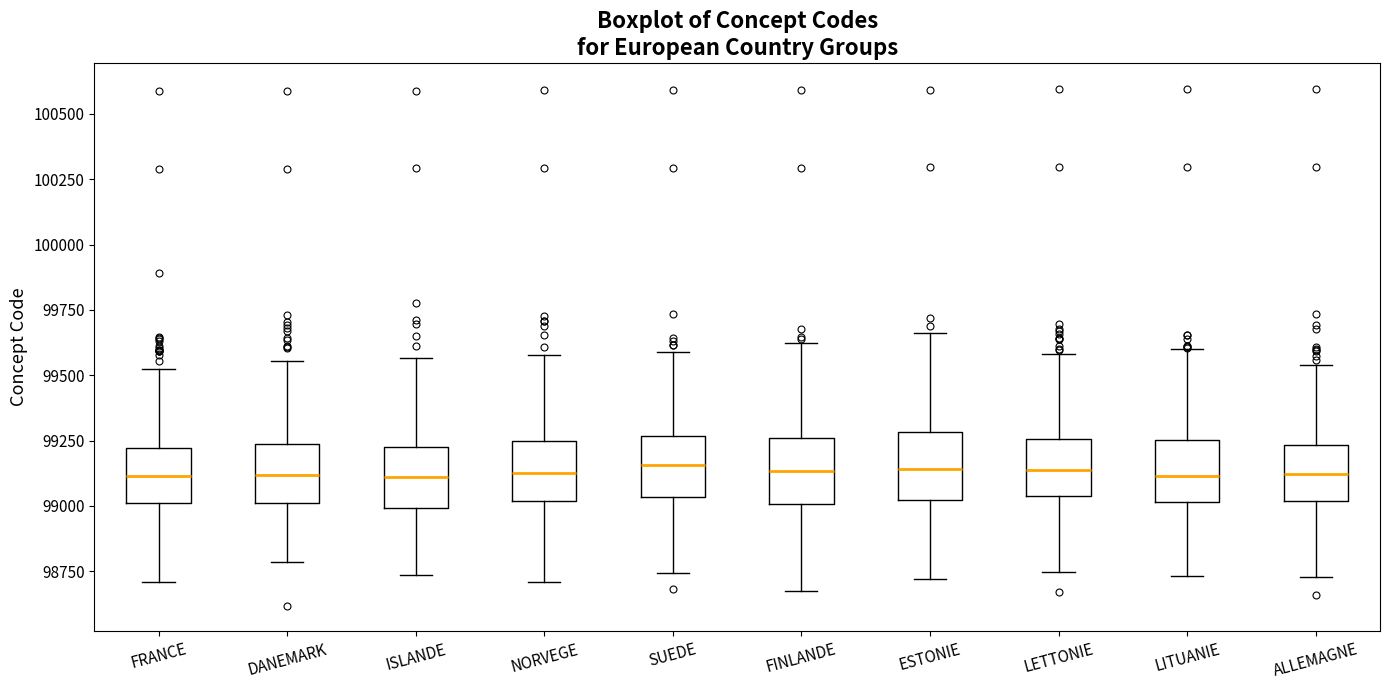

Reading left to right, read every box against the y-axis: the position of its median line, the range the box covers, and the ends of its whiskers. The values are not printed on the chart, so give them approximately, as read against the axis.

FRANCE: median 99100, box 99000 to 99200, whiskers 98700 to 99500
DANEMARK: median 99100, box 99000 to 99250, whiskers 98800 to 99550
ISLANDE: median 99100, box 99000 to 99250, whiskers 98750 to 99550
NORVEGE: median 99150, box 99000 to 99250, whiskers 98700 to 99600
SUEDE: median 99150, box 99050 to 99250, whiskers 98750 to 99600
FINLANDE: median 99150, box 99000 to 99250, whiskers 98650 to 99600
ESTONIE: median 99150, box 99000 to 99300, whiskers 98700 to 99650
LETTONIE: median 99150, box 99050 to 99250, whiskers 98750 to 99600
LITUANIE: median 99100, box 99000 to 99250, whiskers 98750 to 99600
ALLEMAGNE: median 99100, box 99000 to 99250, whiskers 98750 to 99550